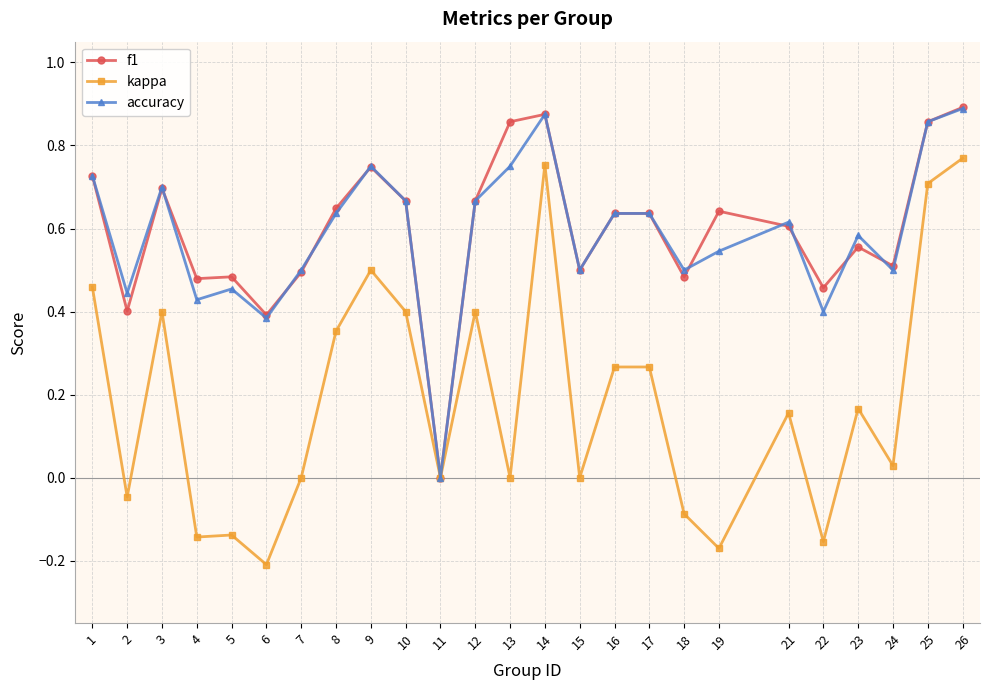

Does the chart display data point markers on the line(s)?

Yes